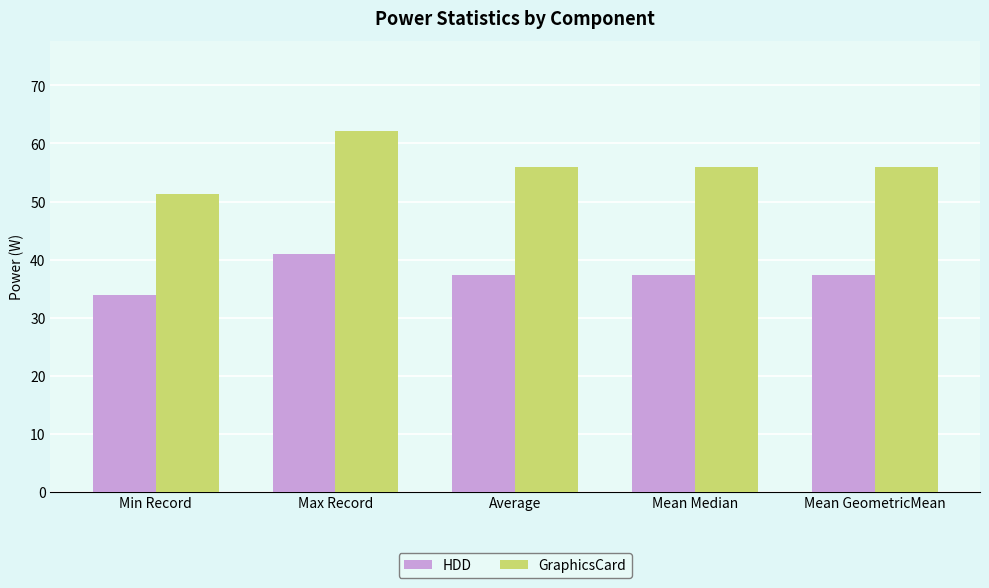

The value of GraphicsCard at Min Record is 71.6. True or false?

False